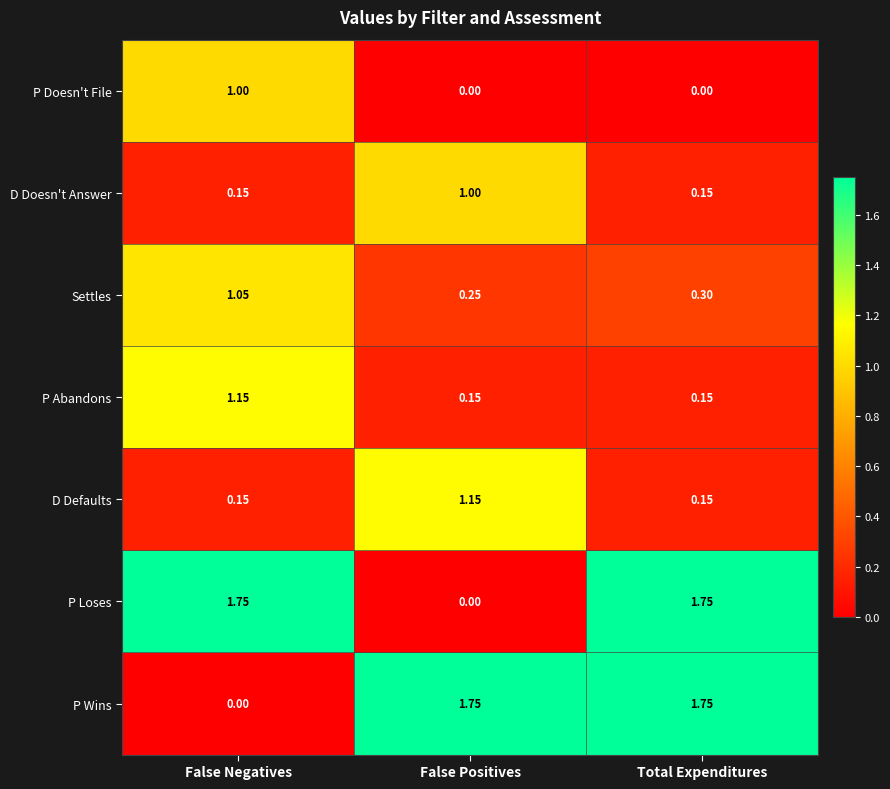

At which category is the sum across all series the highest?

False Negatives